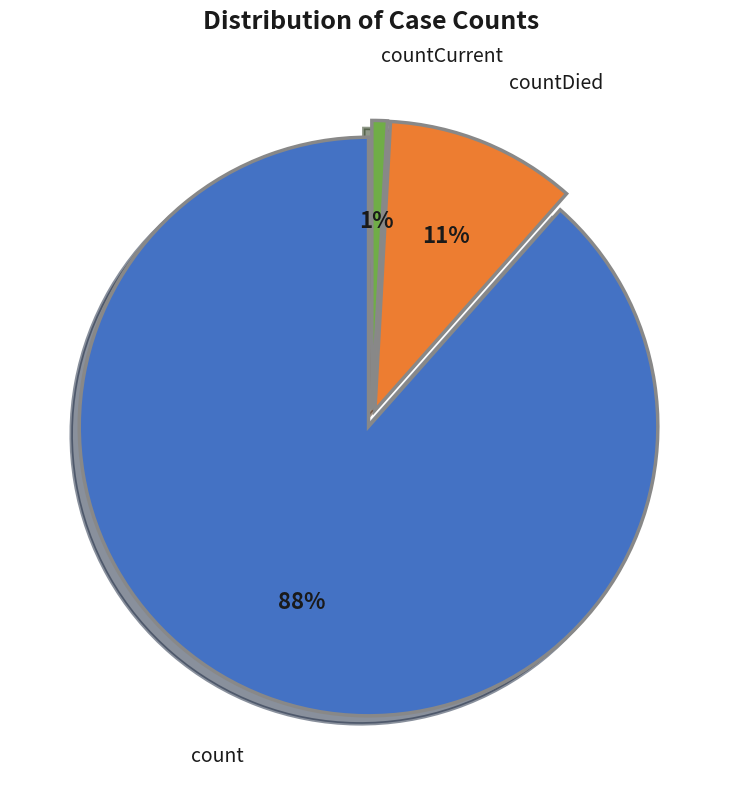

Does any single category account for the majority?

Yes